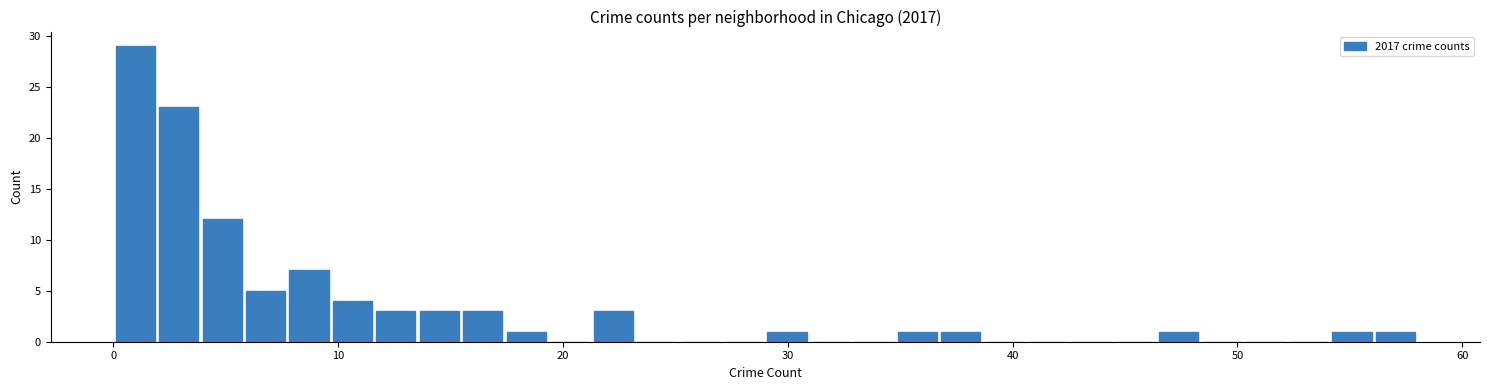

Read against the x-axis, roughly where is the centre of the tallest bar?

1